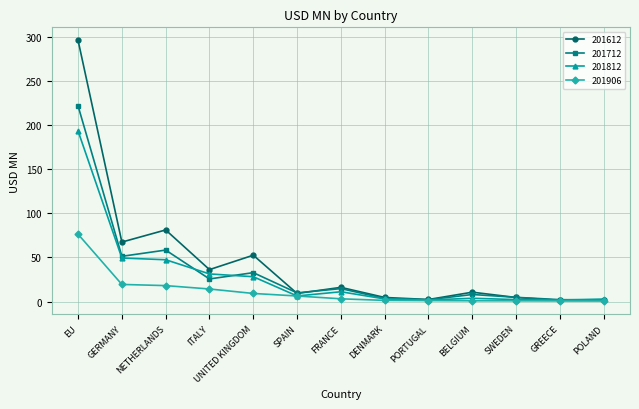

What is the maximum value for 201712?

222.0